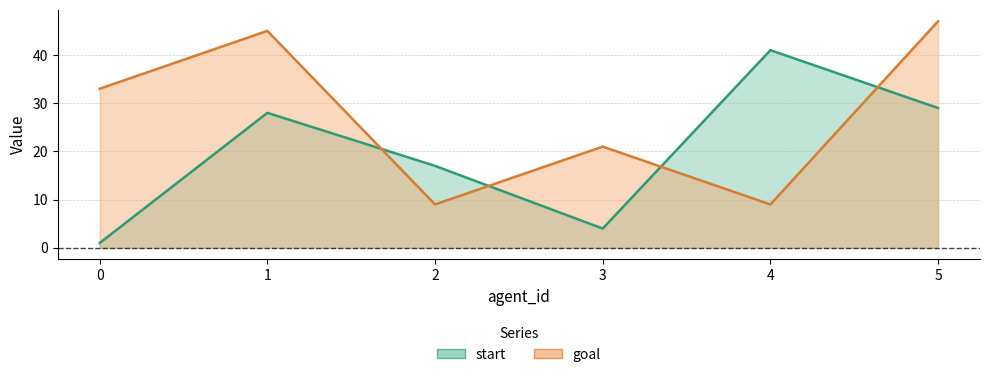

Which has a higher value, 5 or 1?

5